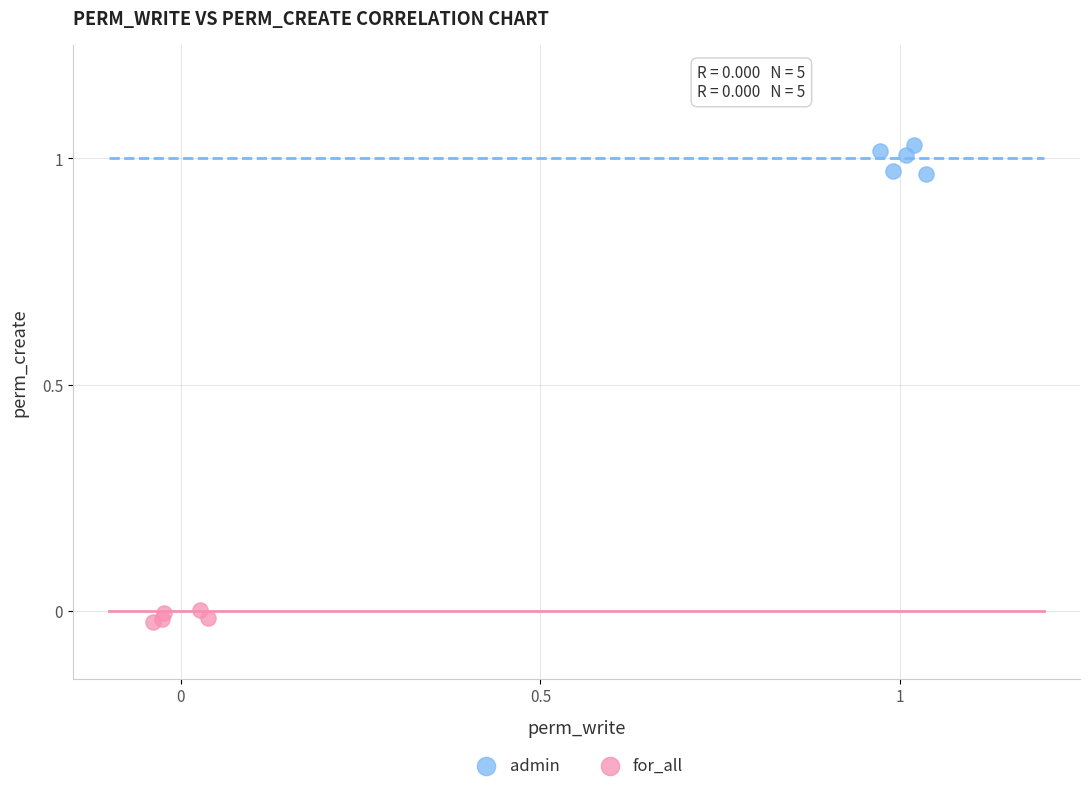

Which series reaches the minimum Y coordinate?

for_all